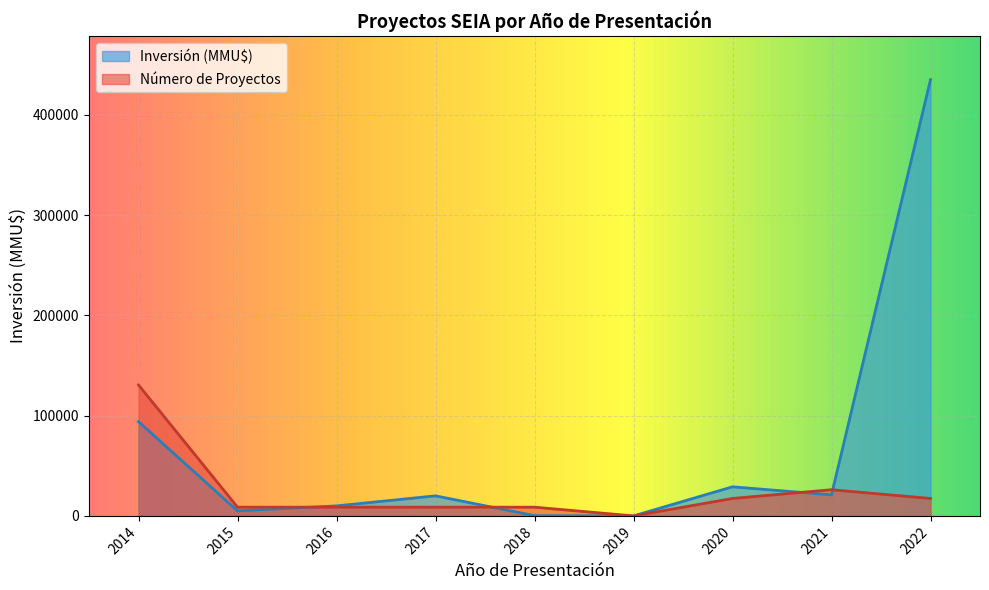

Count the number of data series in this chart.

2